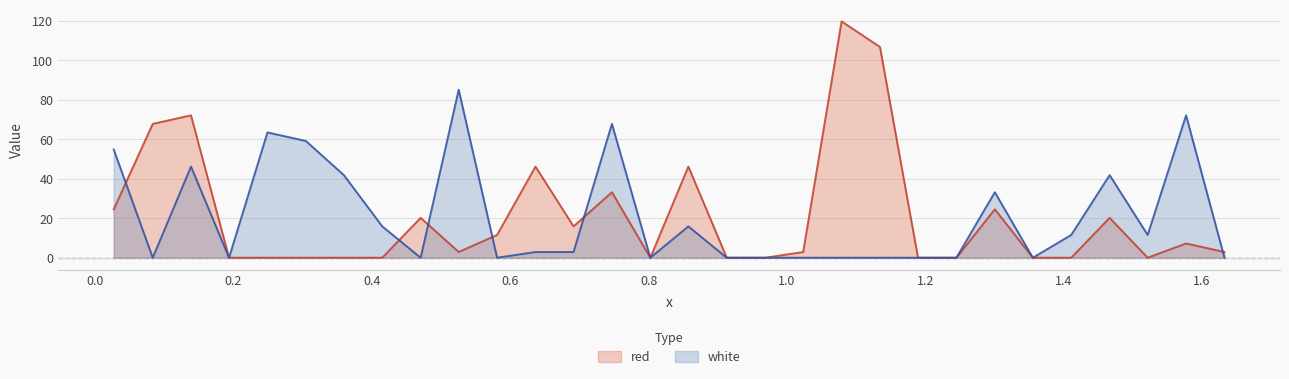

Which series has the widest spread of values?

red